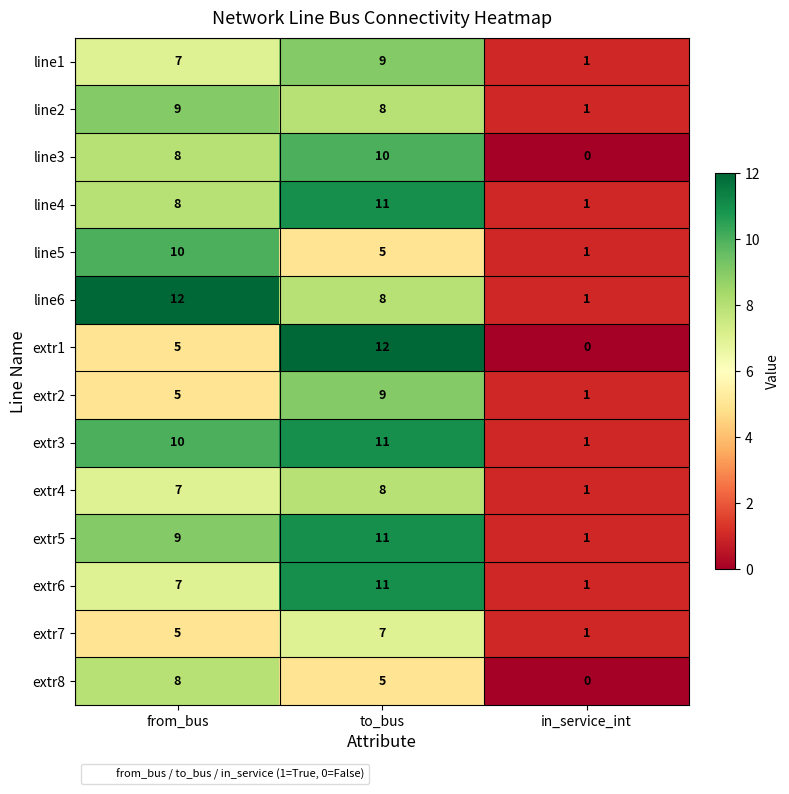

Which series changed the most between to_bus and in_service_int?

extr1